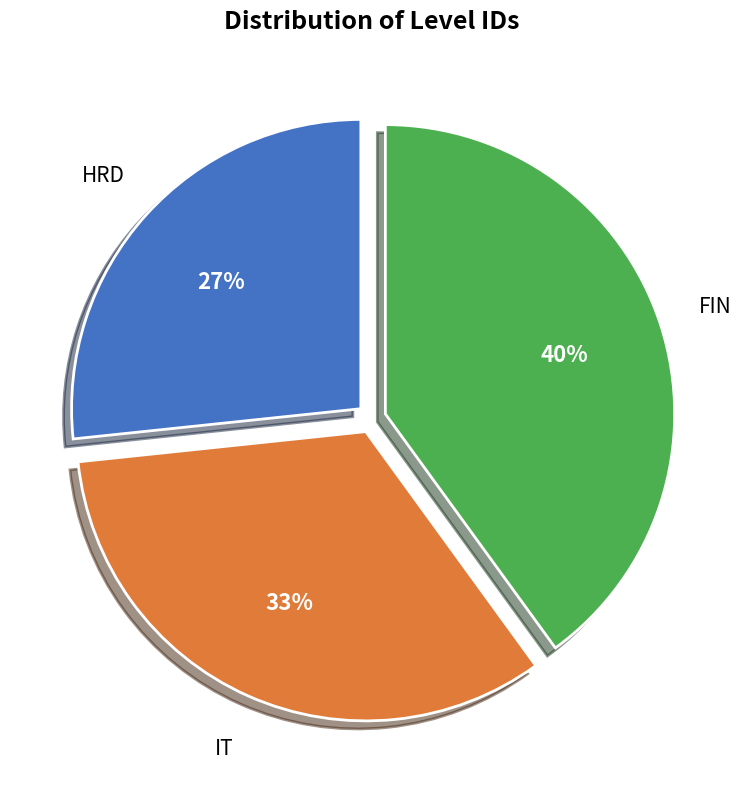

Is it true that HRD is 16% of the pie?

False